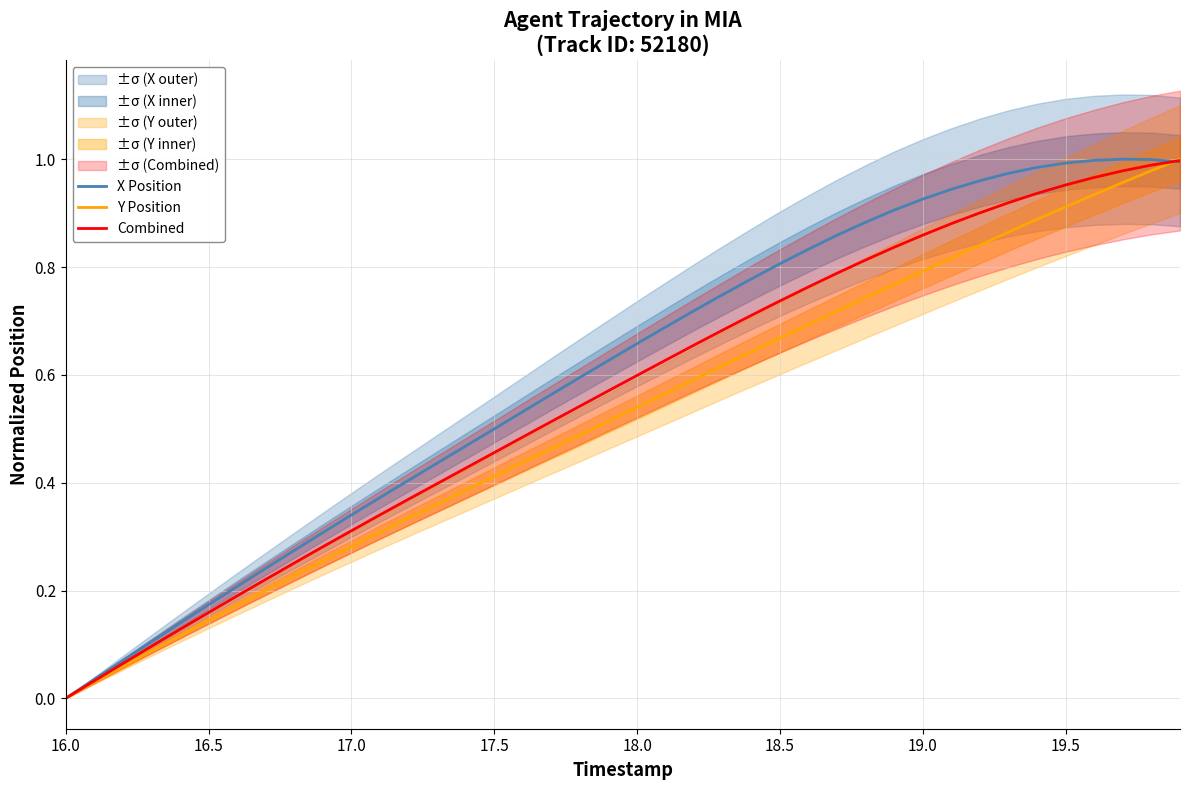

The value of Combined at 19.5 is 0.3. True or false?

False